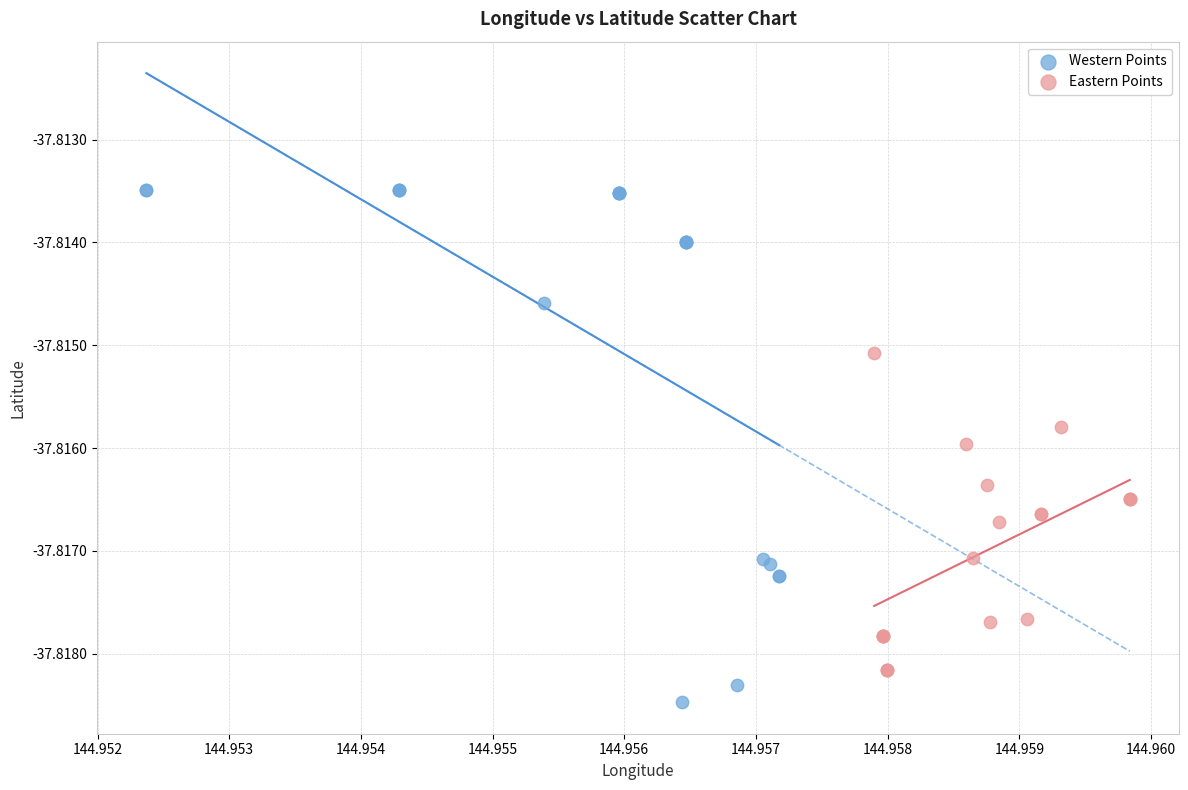

Which series reaches the minimum Y coordinate?

Western Points